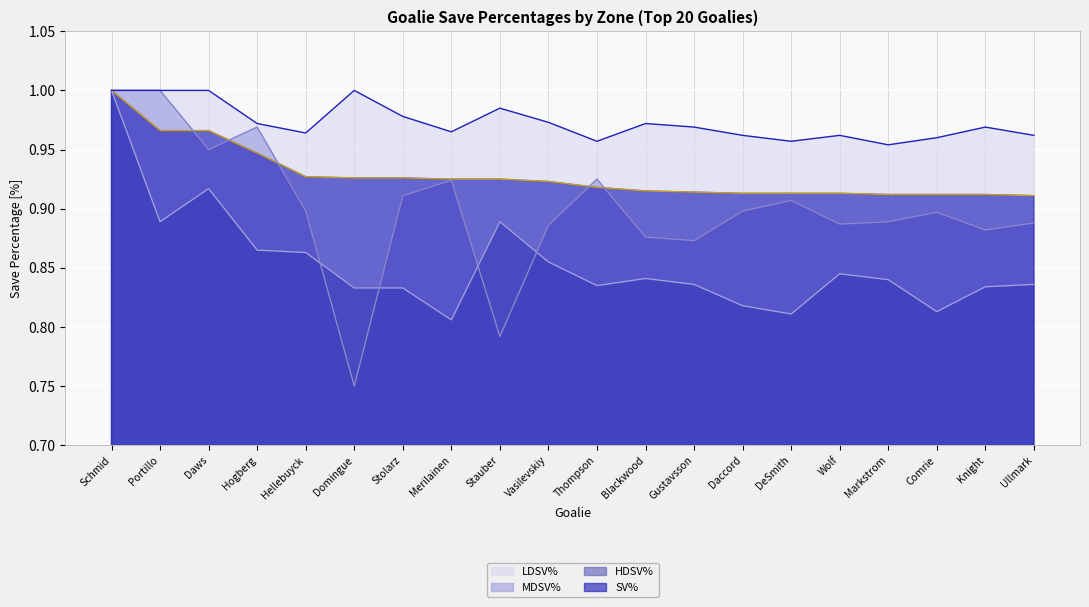

Count the number of data series in this chart.

4